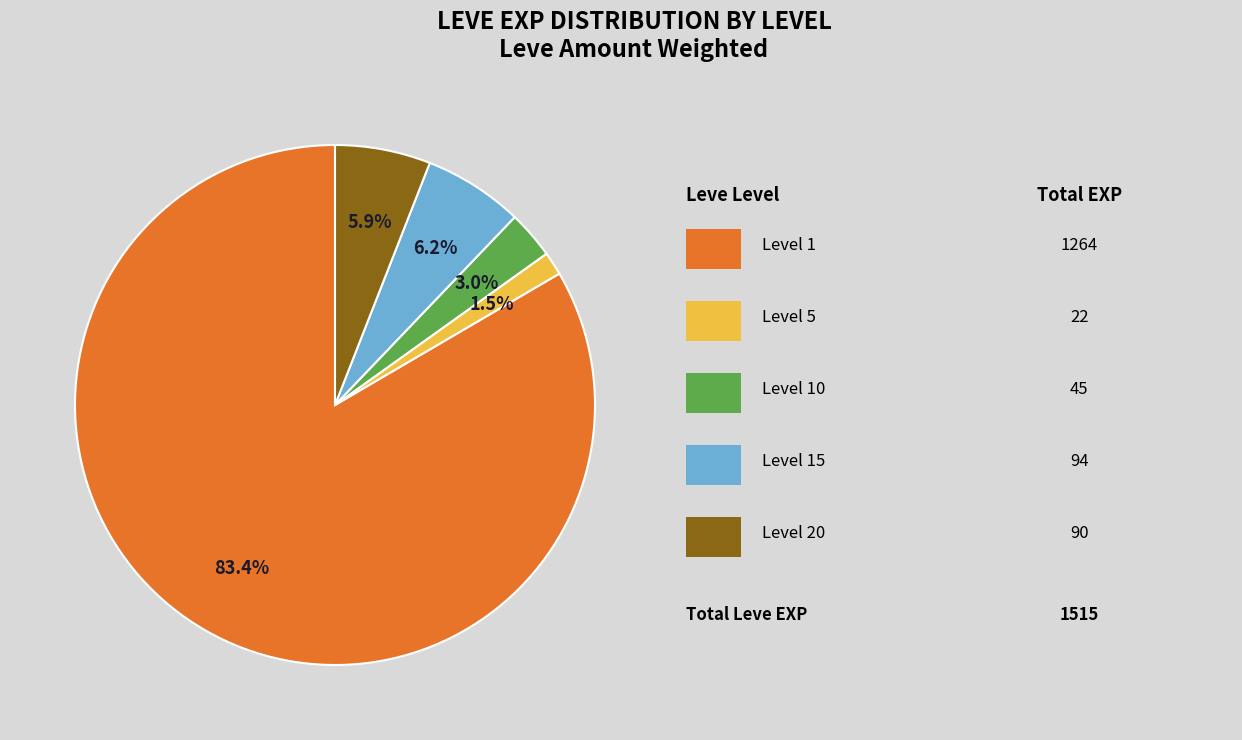

Does any single category account for the majority?

Yes